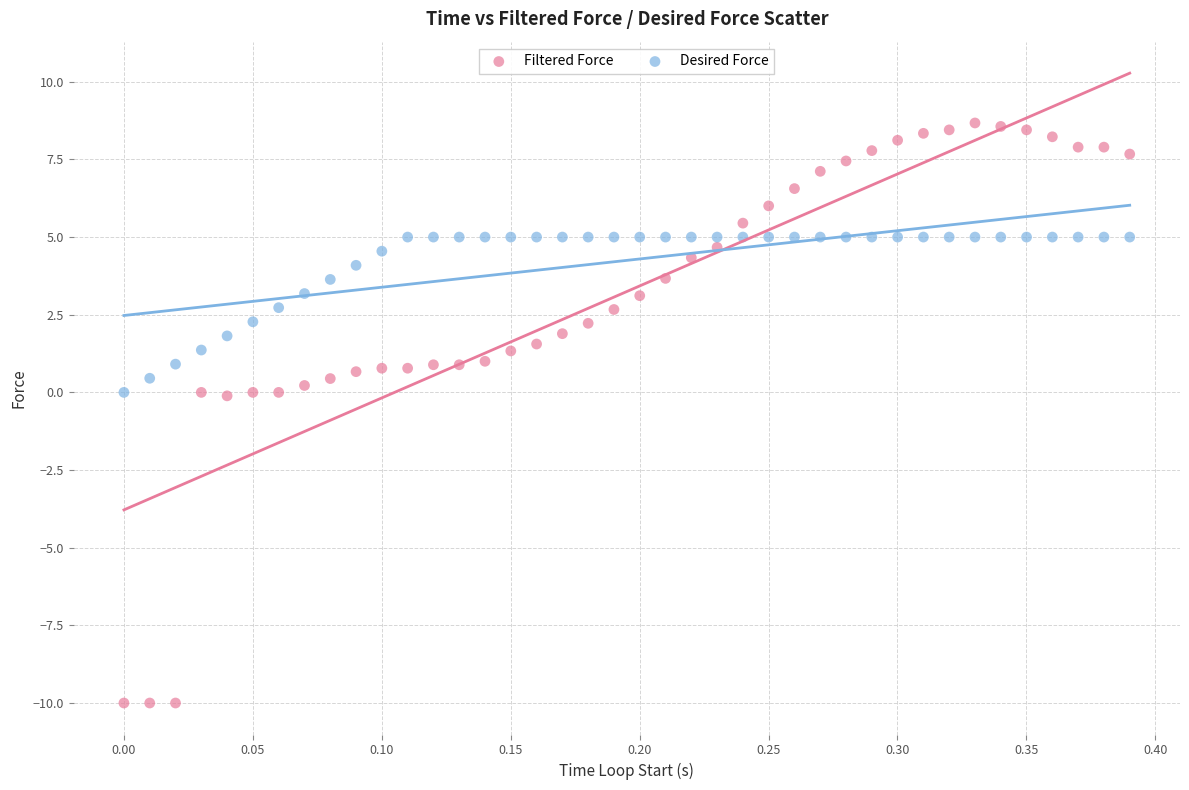

What are all the series names shown in the legend?

Filtered Force, Desired Force